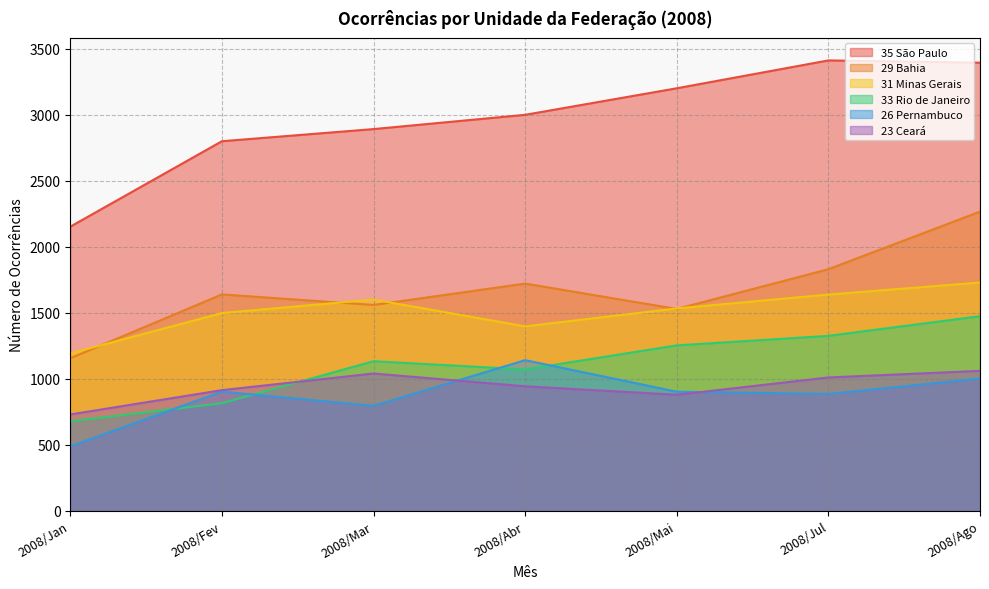

What is the difference between the highest and lowest values at 2008/Mai?

2321